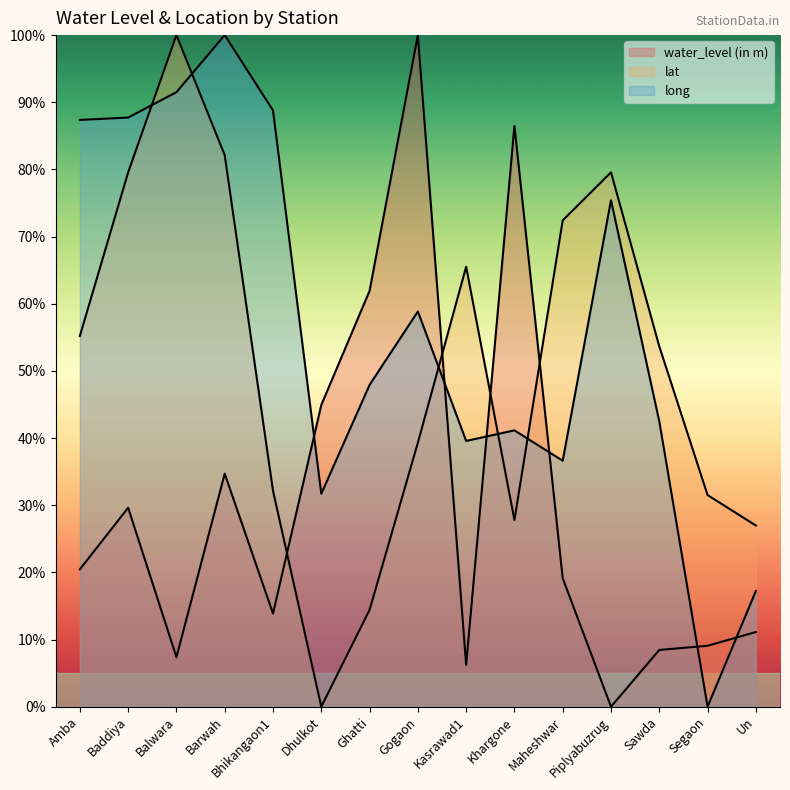

How many lines are shown in the chart?

3